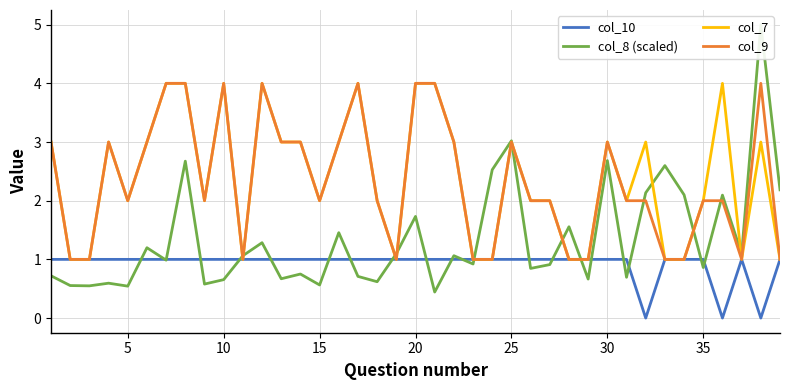

True or false: col_10 has more than 1 interior local peaks.

False